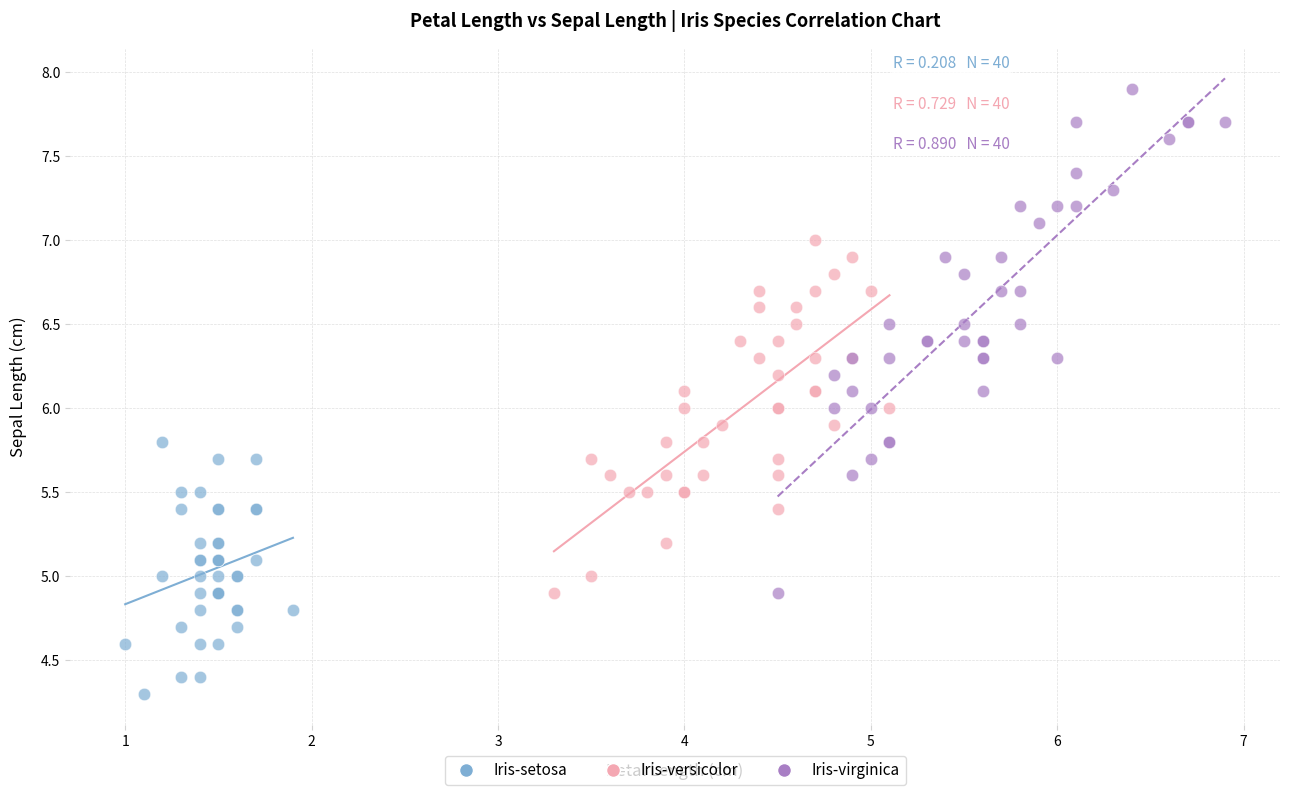

Which series has the widest spread of Y values?

Iris-virginica